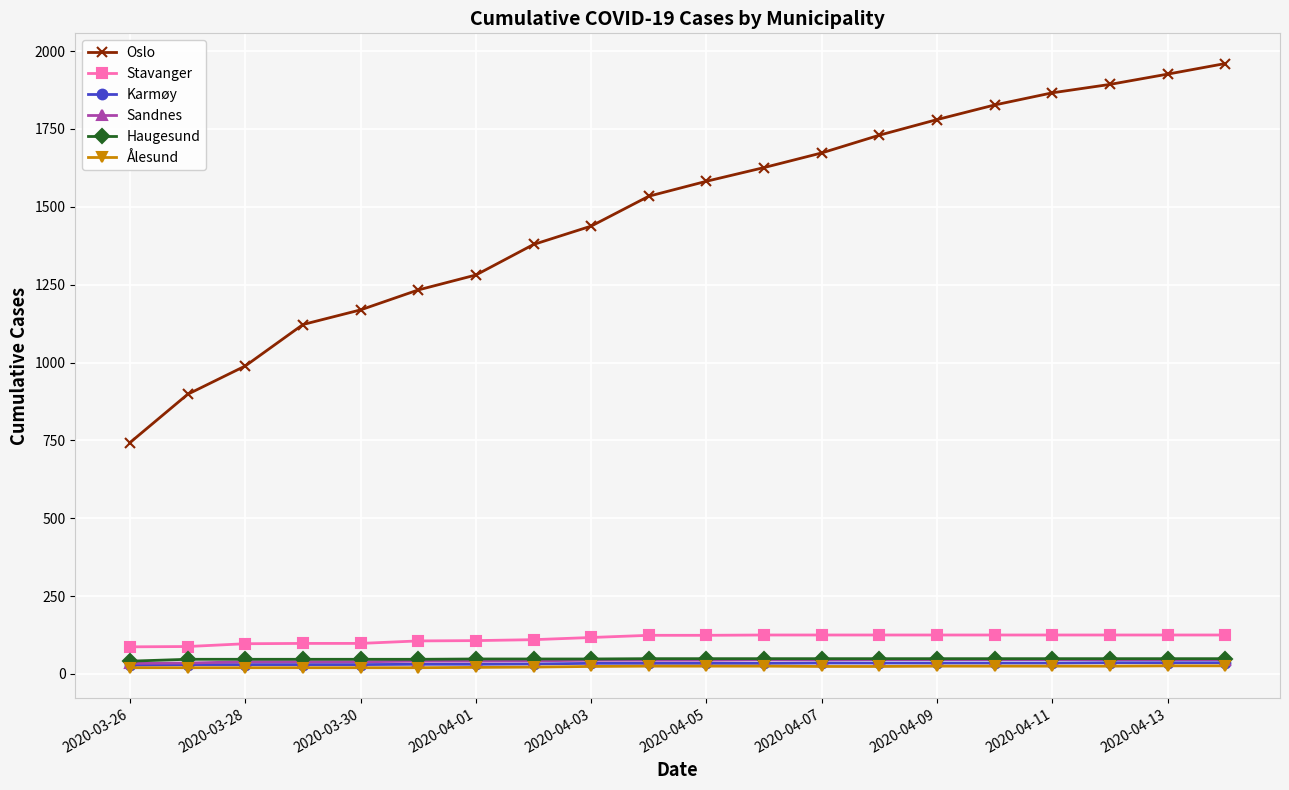

What is the lowest value of the Stavanger series?

87